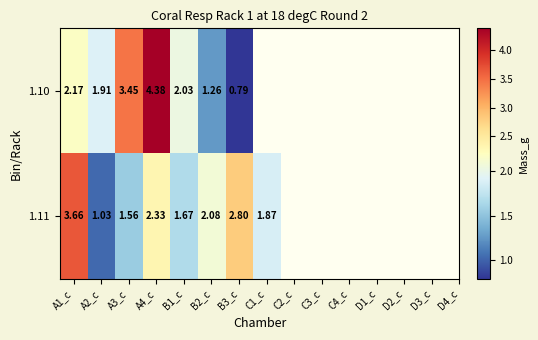

Is the value of 1.10 at A4_c greater than the value of 1.11 at B3_c?

Yes